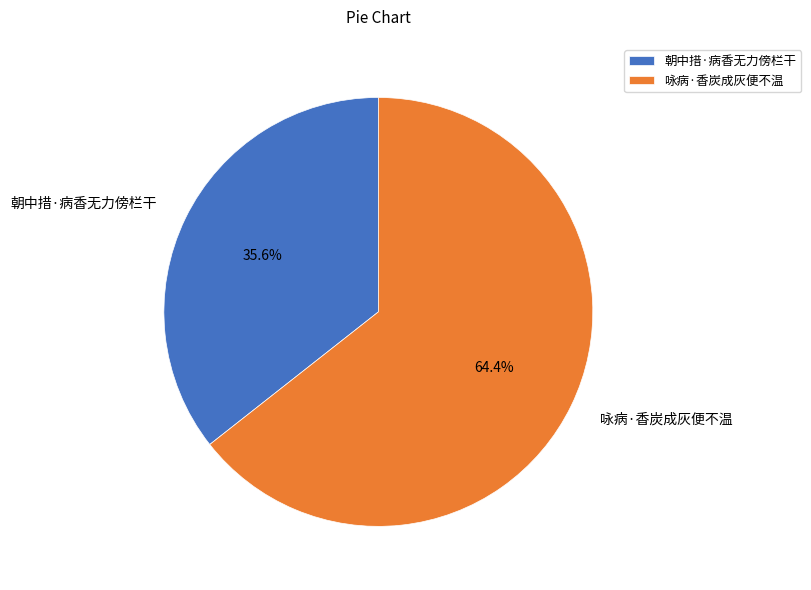

To the nearest percent, what is the combined percentage of 咏病·香炭成灰便不温 and 朝中措·病香无力傍栏干?

100%